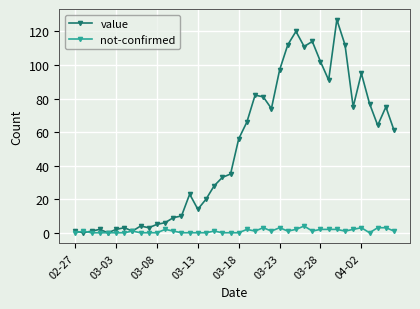

At how many categories does at least one series exceed 41?

20